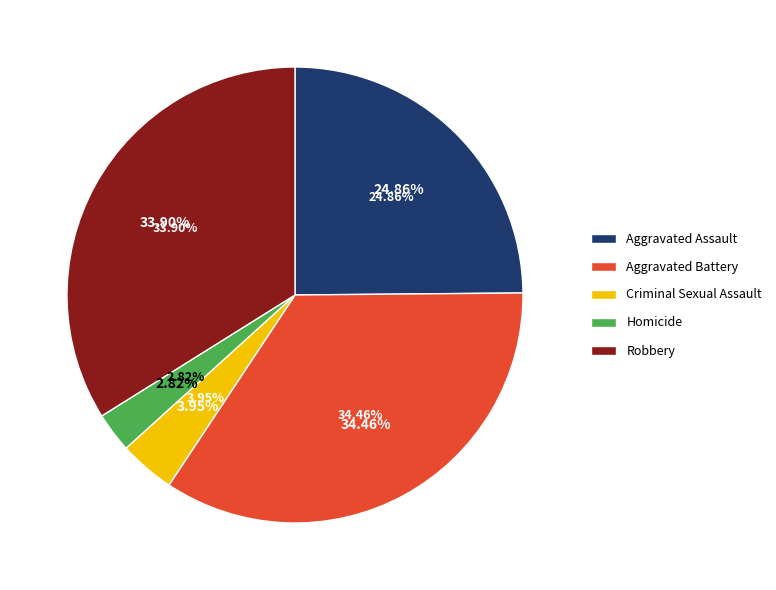

Is there a majority slice in this chart?

No